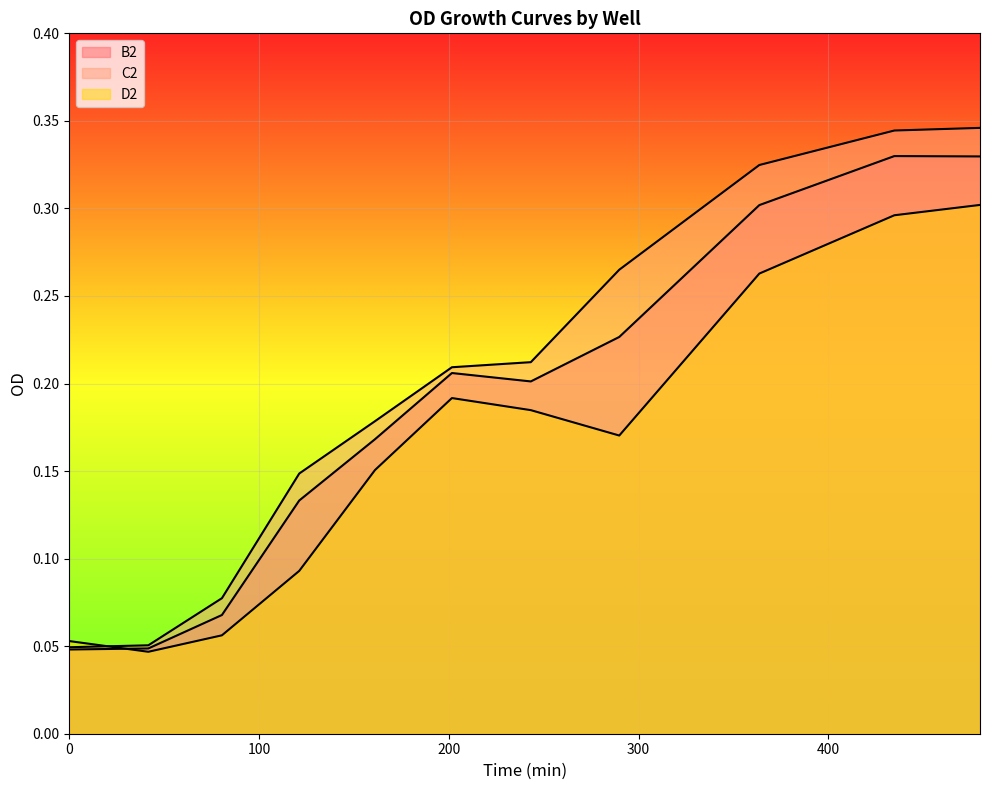

What position from the left is 434.7833?

10